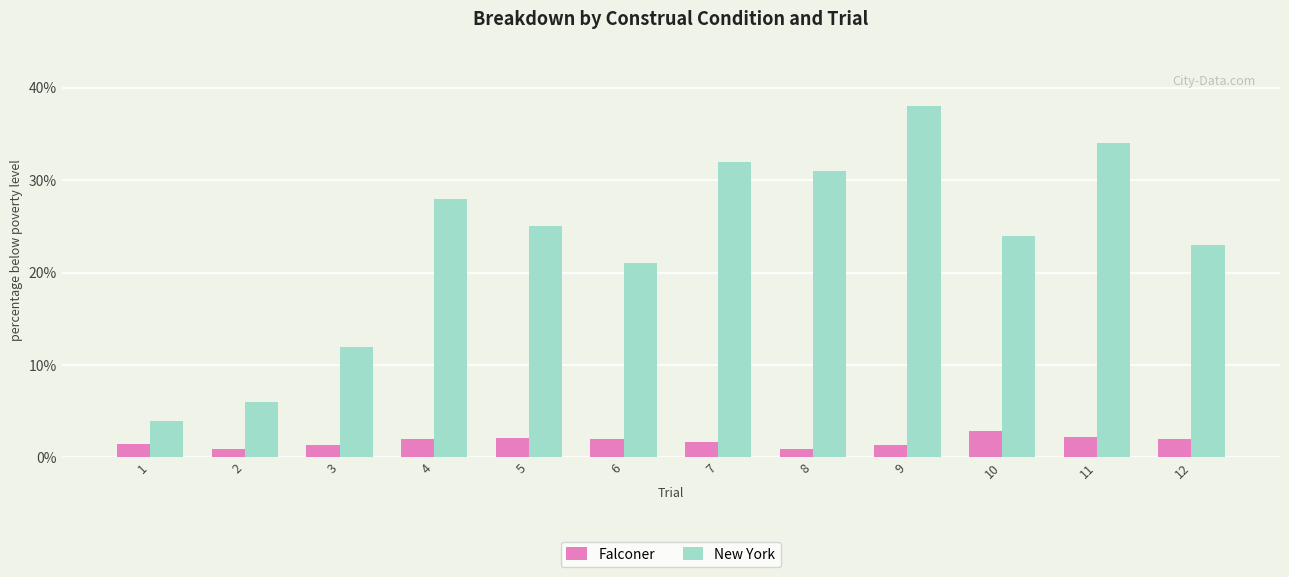

List the series in order of their overall mean, highest first.

New York, Falconer